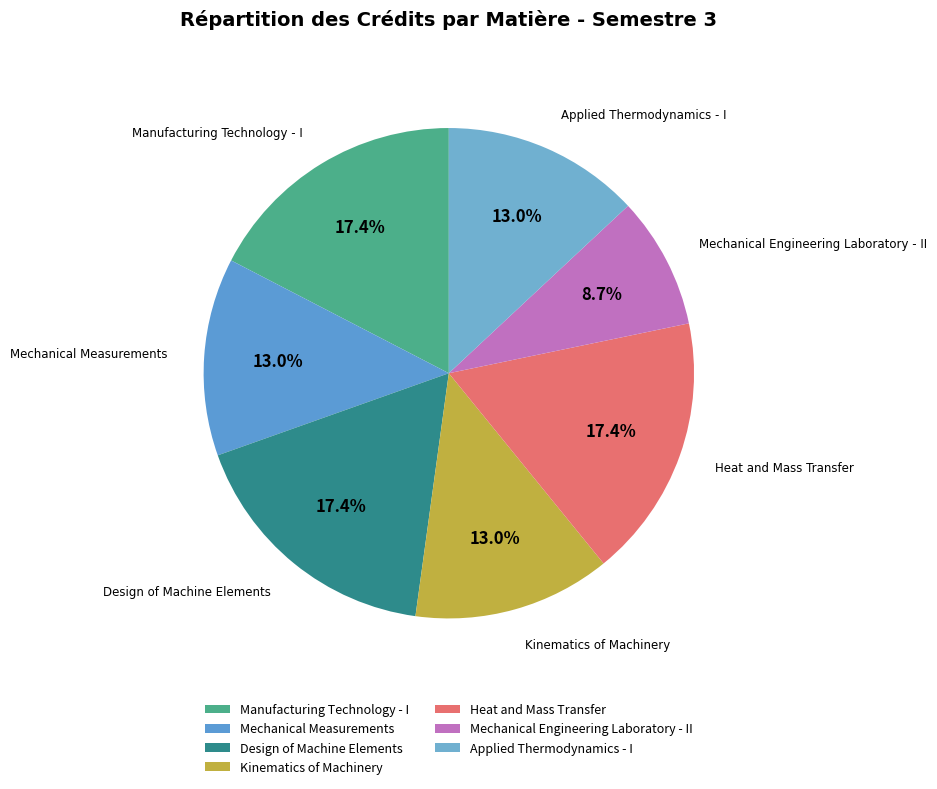

Which has a higher value, Kinematics of Machinery or Mechanical Engineering Laboratory - II?

Kinematics of Machinery